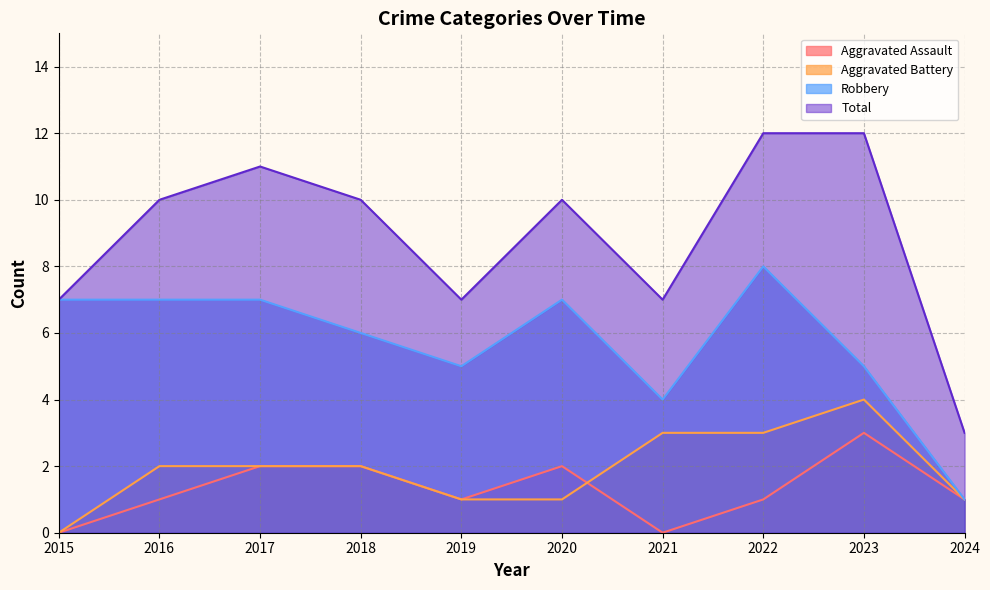

How many Total values are between 7 and 11?

7